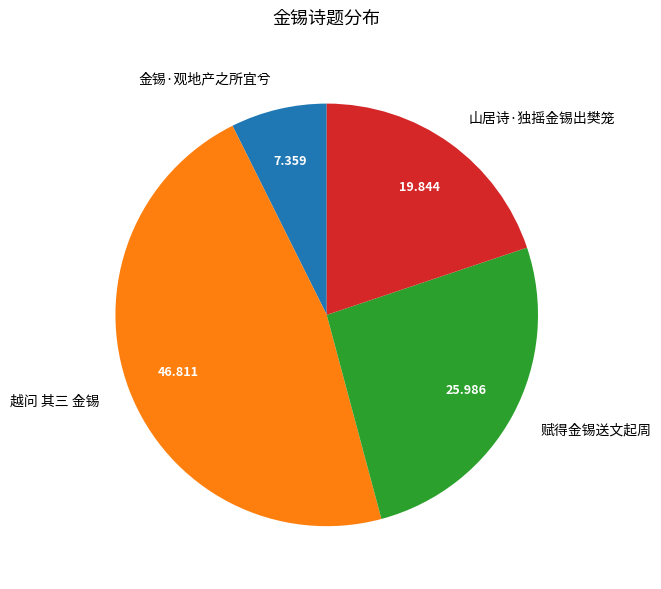

Does 越问 其三 金锡 account for over 50% of the chart?

No